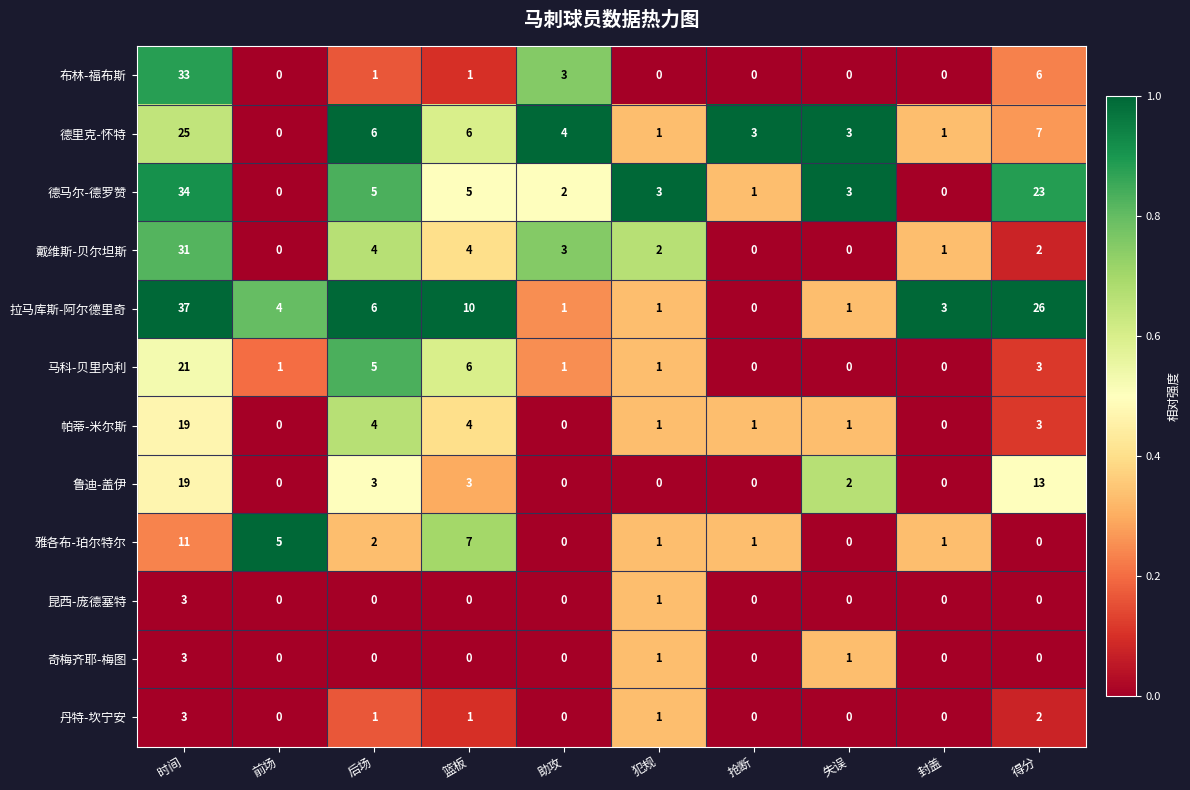

What is the difference between the maximum and minimum values in the 雅各布-珀尔特尔 series?

11